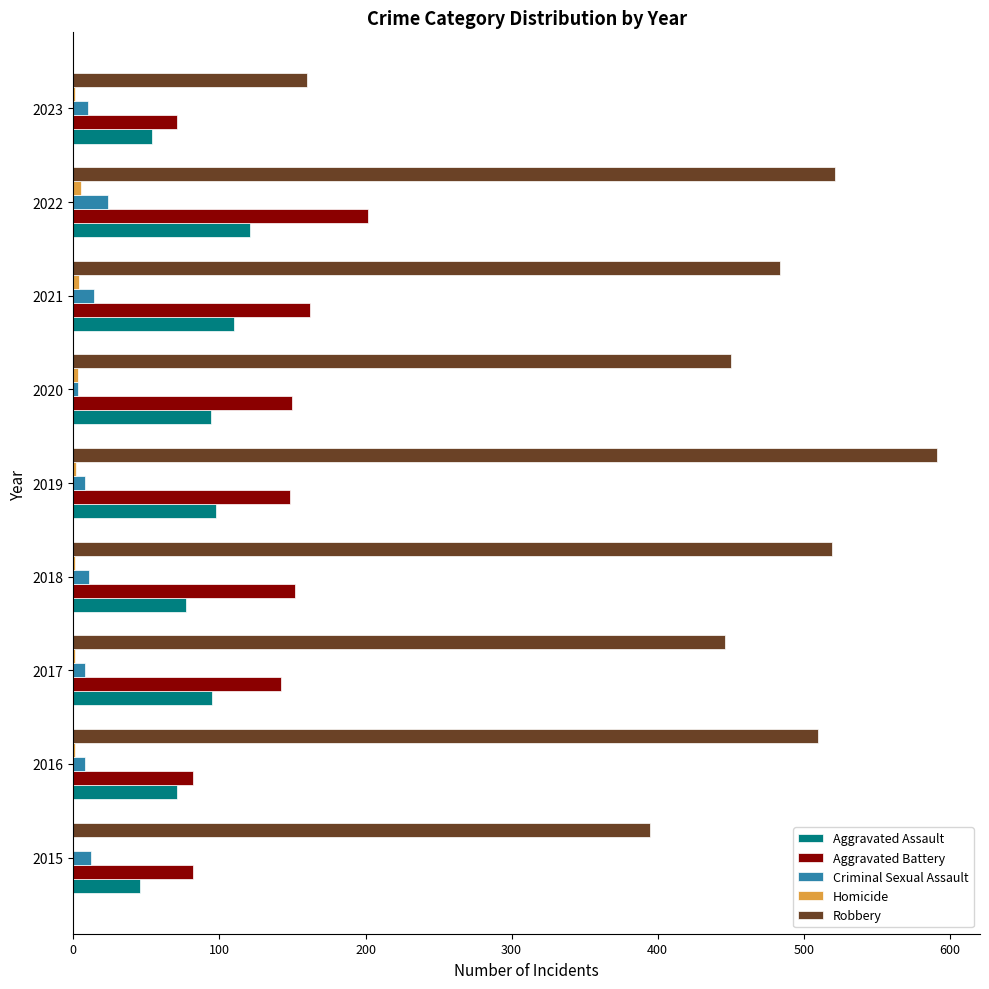

Which series changed the most between 2017 and 2019?

Robbery